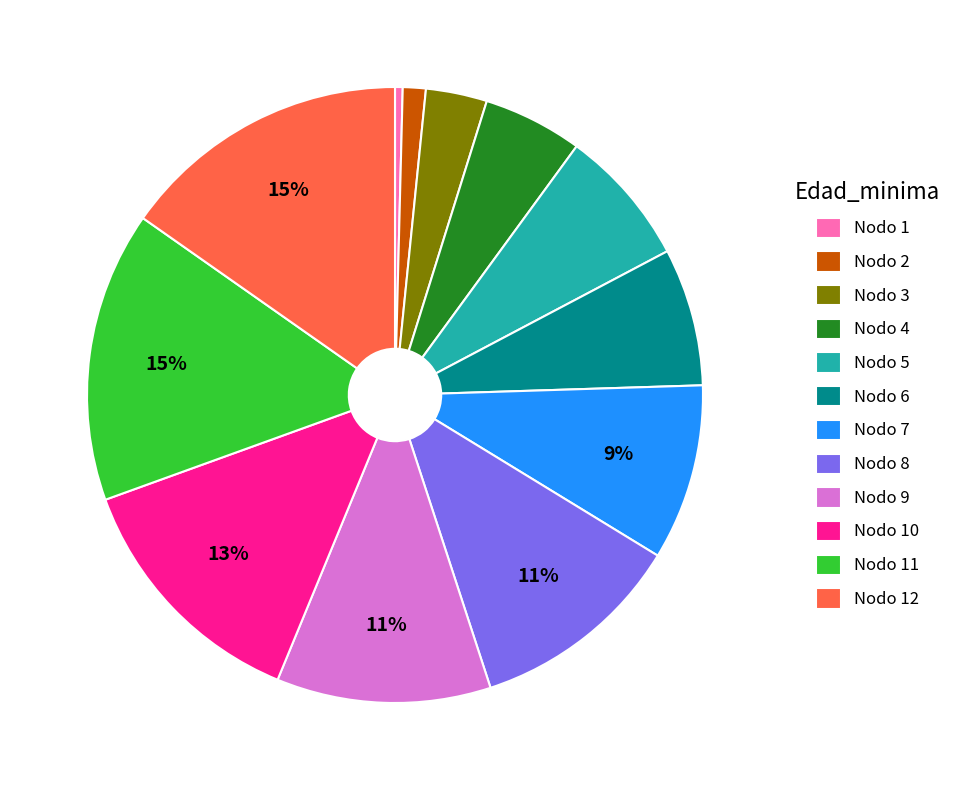

Is there a majority slice in this chart?

No